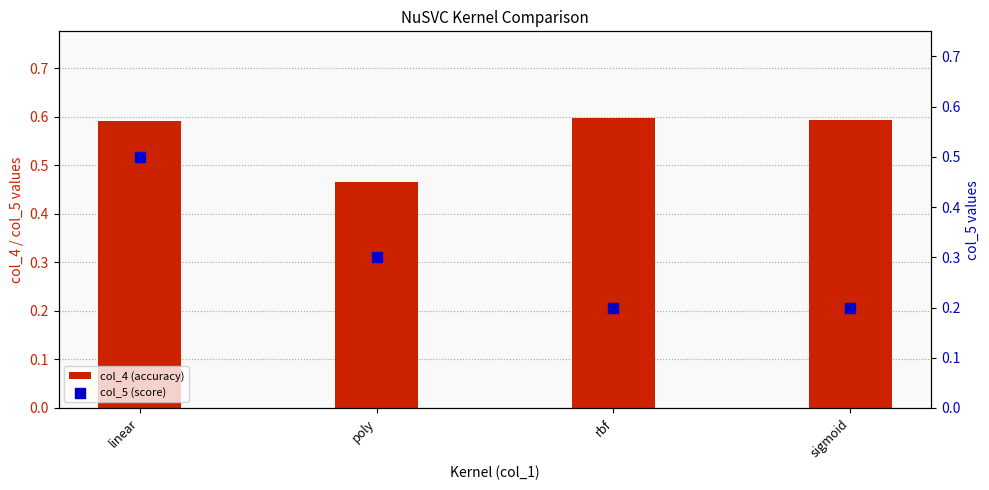

At which category is the sum across all series the highest?

linear